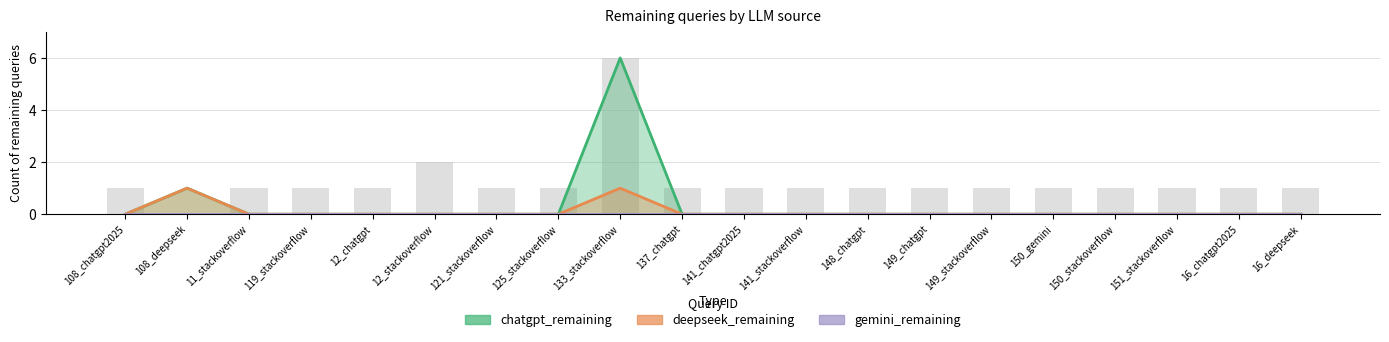

Reading left to right, transcribe all the data shown in this chart.

chatgpt_remaining: 0	1	0	0	0	0	0	0	6	0	0	0	0	0	0	0	0	0	0	0
deepseek_remaining: 0	1	0	0	0	0	0	0	1	0	0	0	0	0	0	0	0	0	0	0